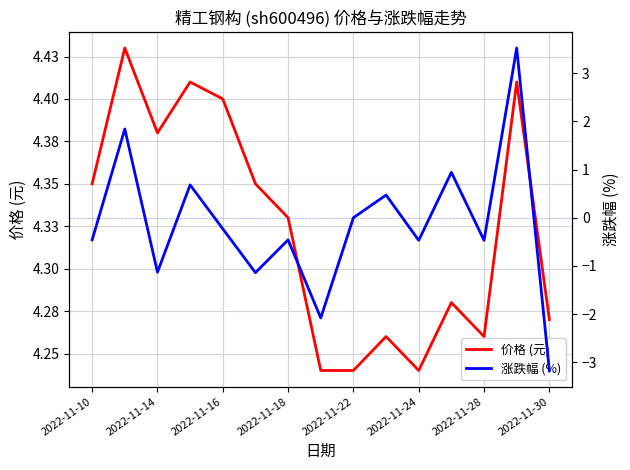

Reading left to right, what are all the values shown in this chart?

价格 (元): 4.3	4.4	4.4	4.4	4.4	4.3	4.3	4.2	4.2	4.3	4.2	4.3	4.3	4.4	4.3
涨跌幅 (%): -0.5	1.8	-1.1	0.7	-0.2	-1.1	-0.5	-2.1	0.0	0.5	-0.5	0.9	-0.5	3.5	-3.2